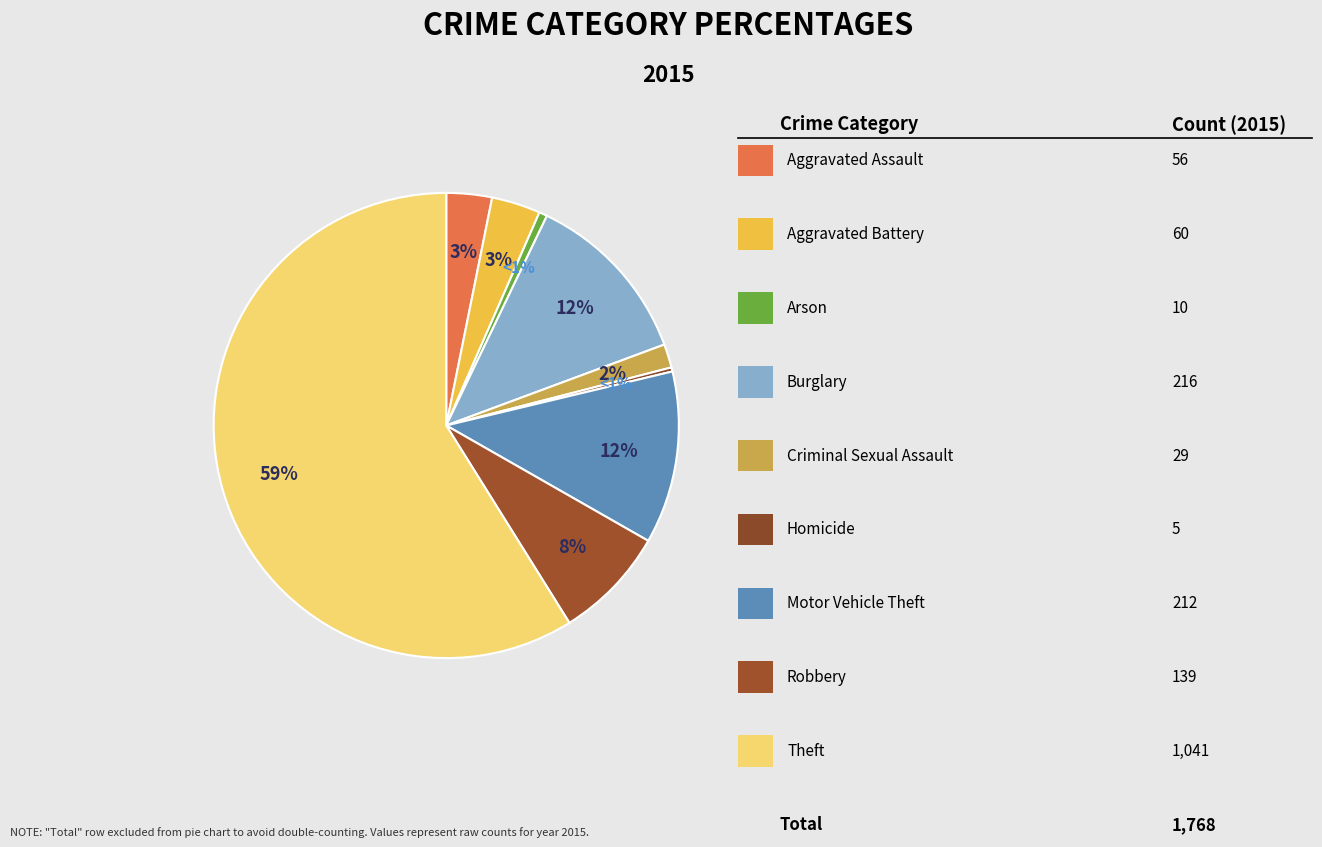

To the nearest percent, what is the average slice percentage?

11%